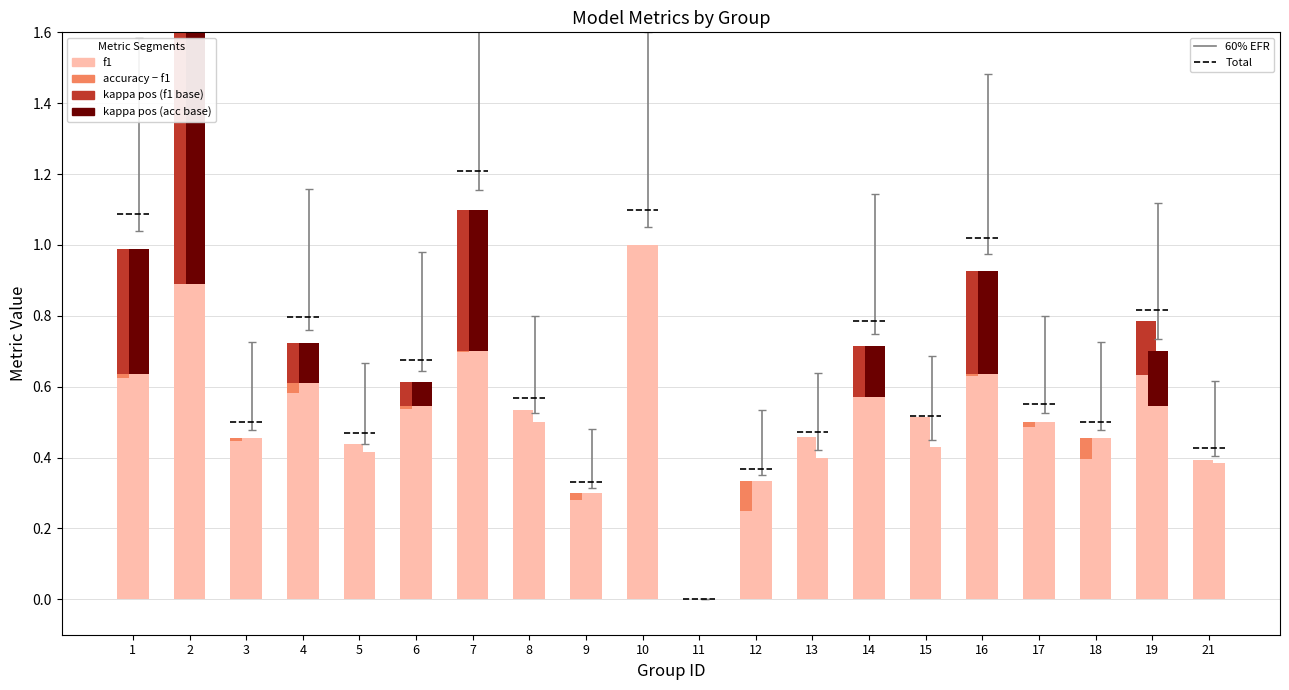

Which series has the largest total across all categories?

f1